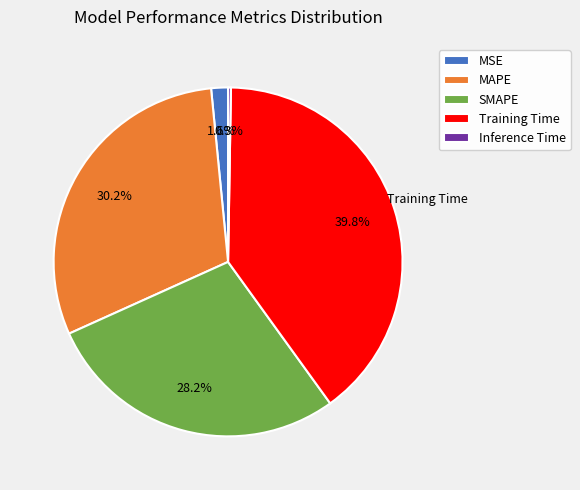

Is the sum of SMAPE and Training Time greater than half?

Yes